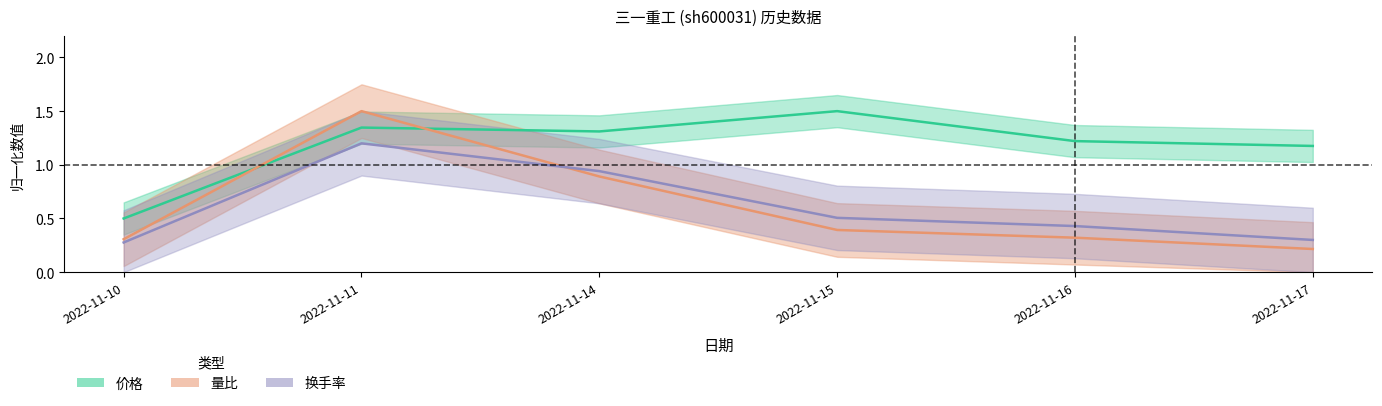

Between 2022-11-14 and 2022-11-17, which series saw the biggest shift?

量比